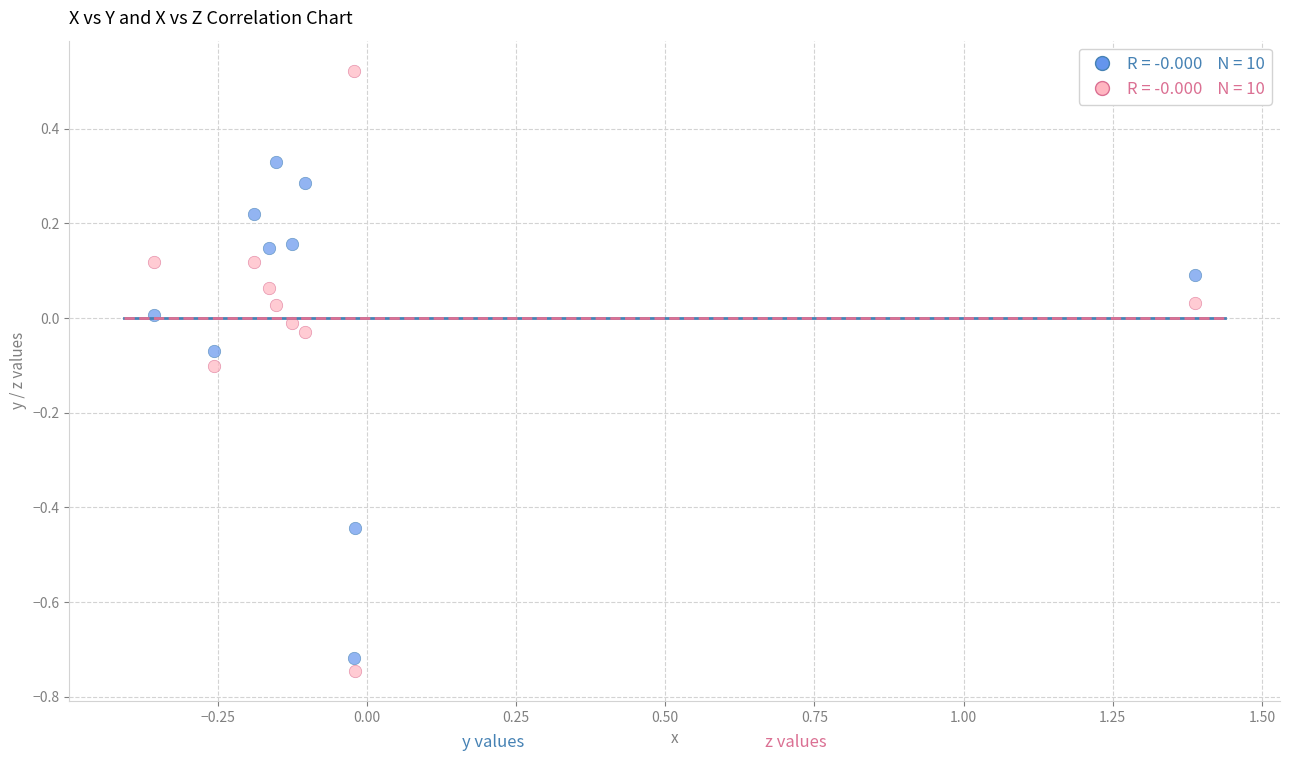

Across all data points, what is the range of Y values (max minus min)?

1.3